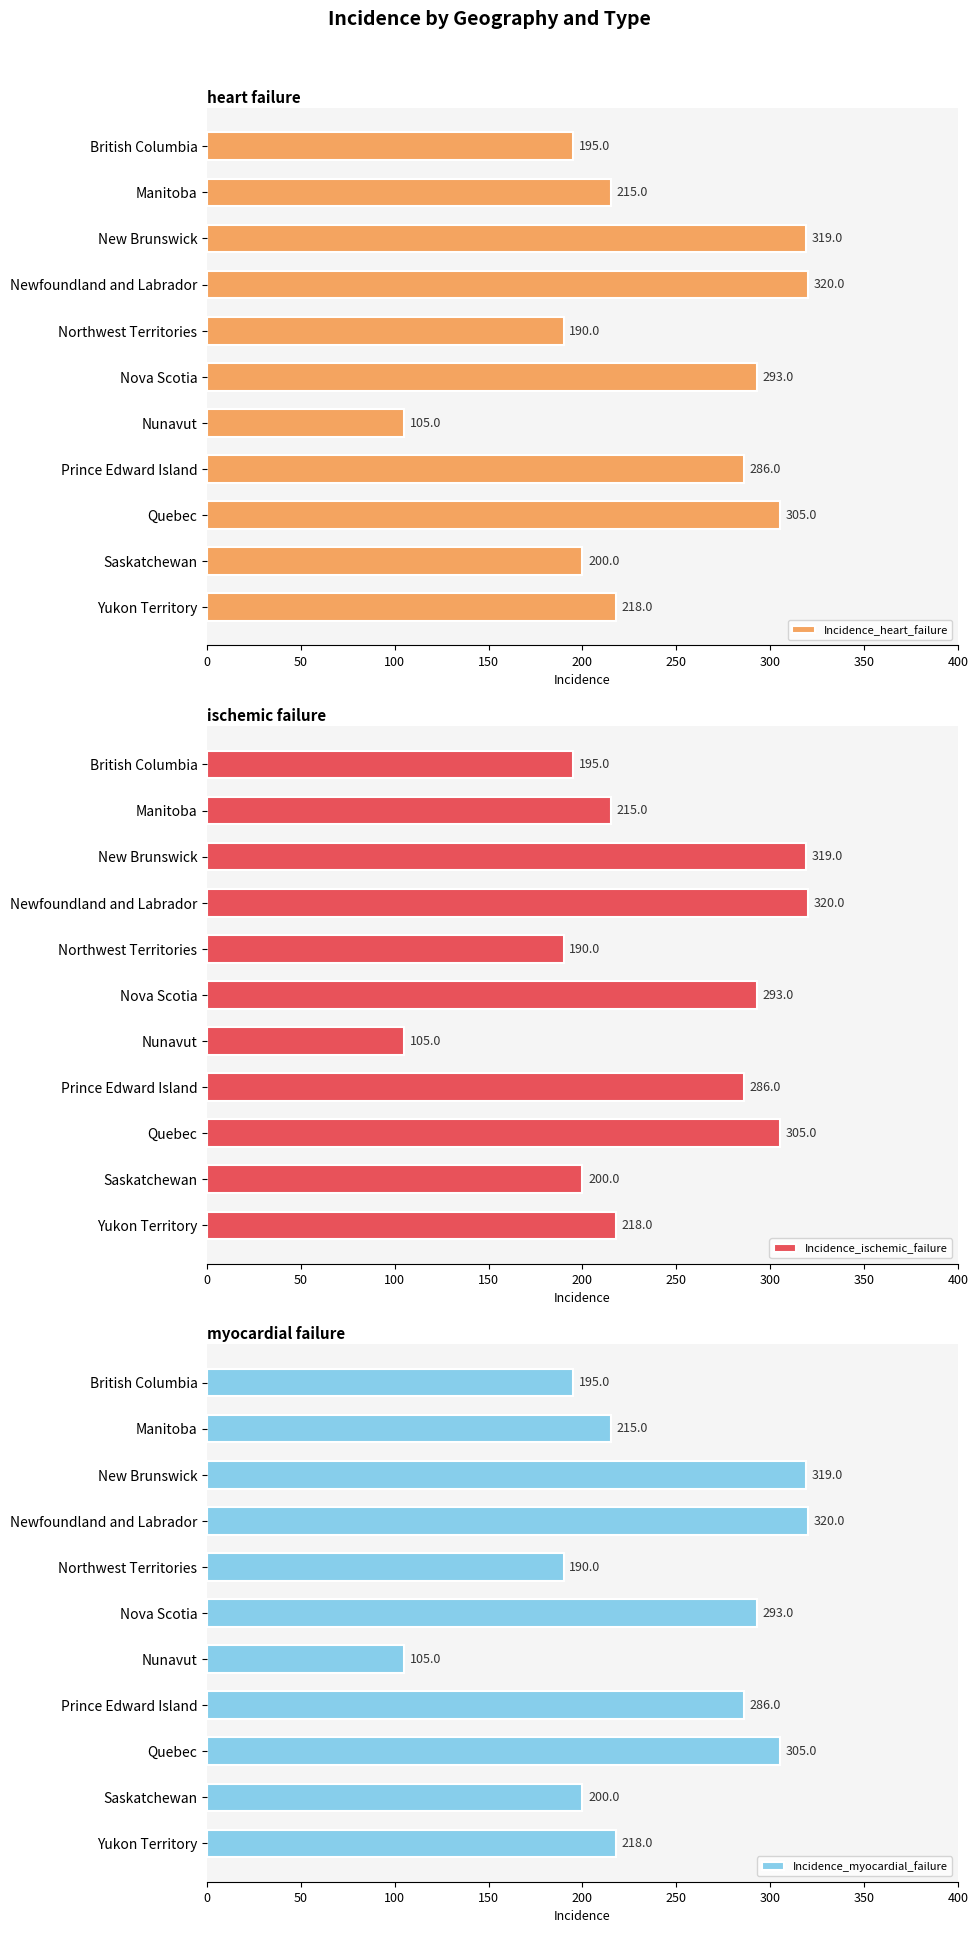

Rank the series by their maximum value, from highest to lowest.

Incidence_heart_failure, Incidence_ischemic_failure, Incidence_myocardial_failure